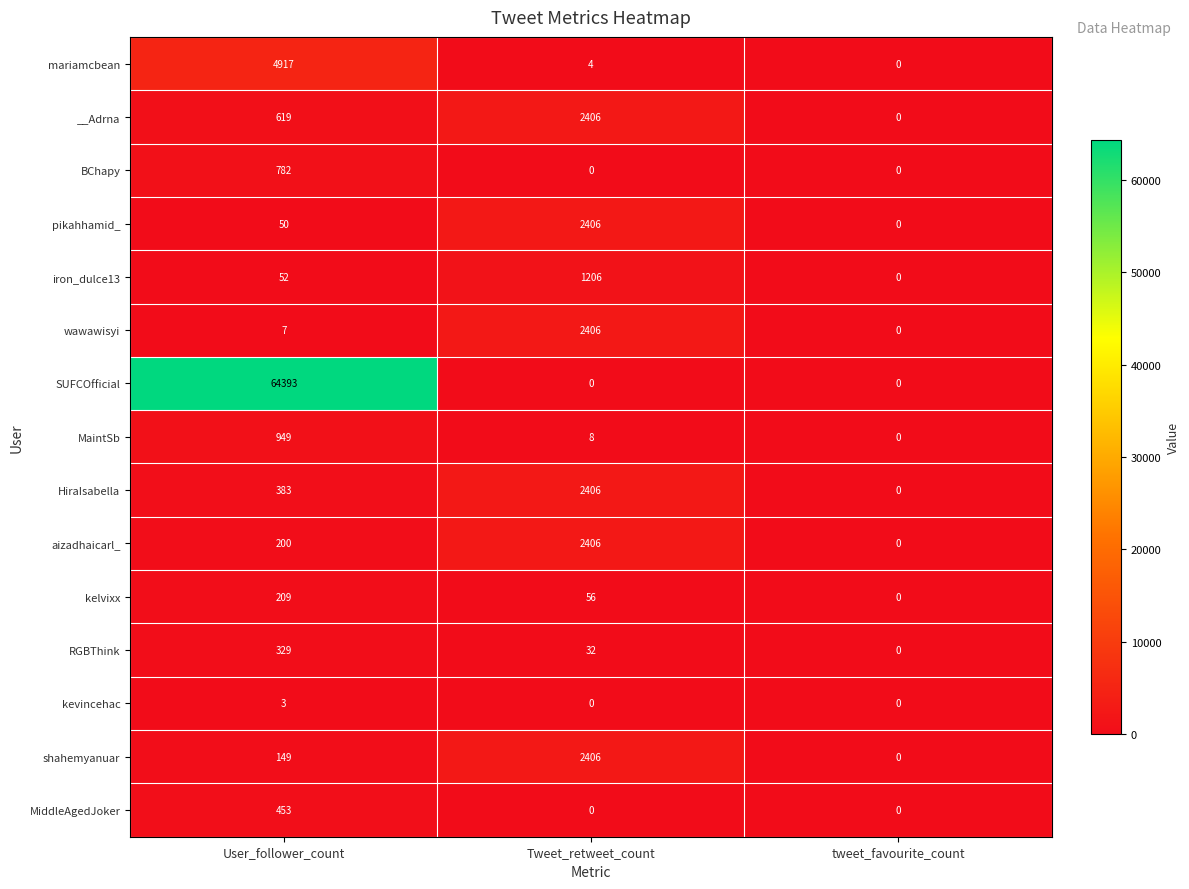

List the labels in order of aizadhaicarl_ value, largest first.

Tweet_retweet_count, User_follower_count, tweet_favourite_count